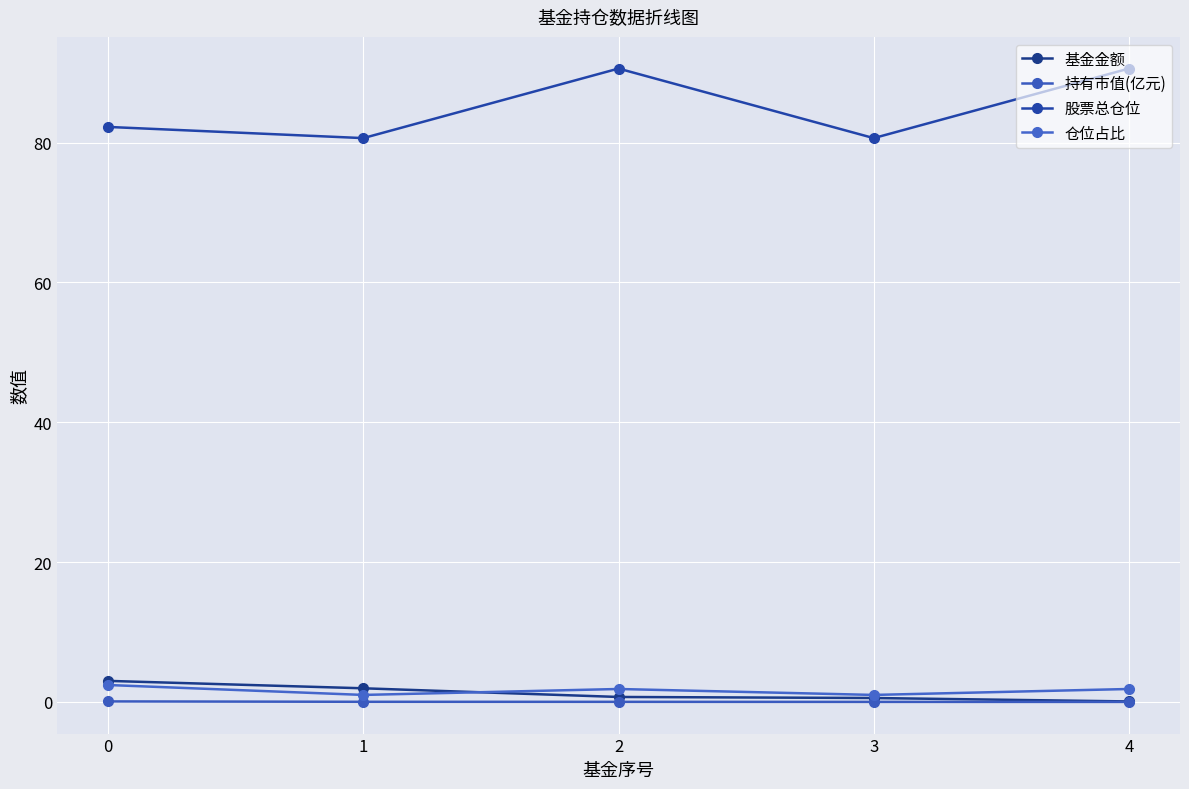

True or false: 股票总仓位 and 仓位占比 intersect in this chart.

False